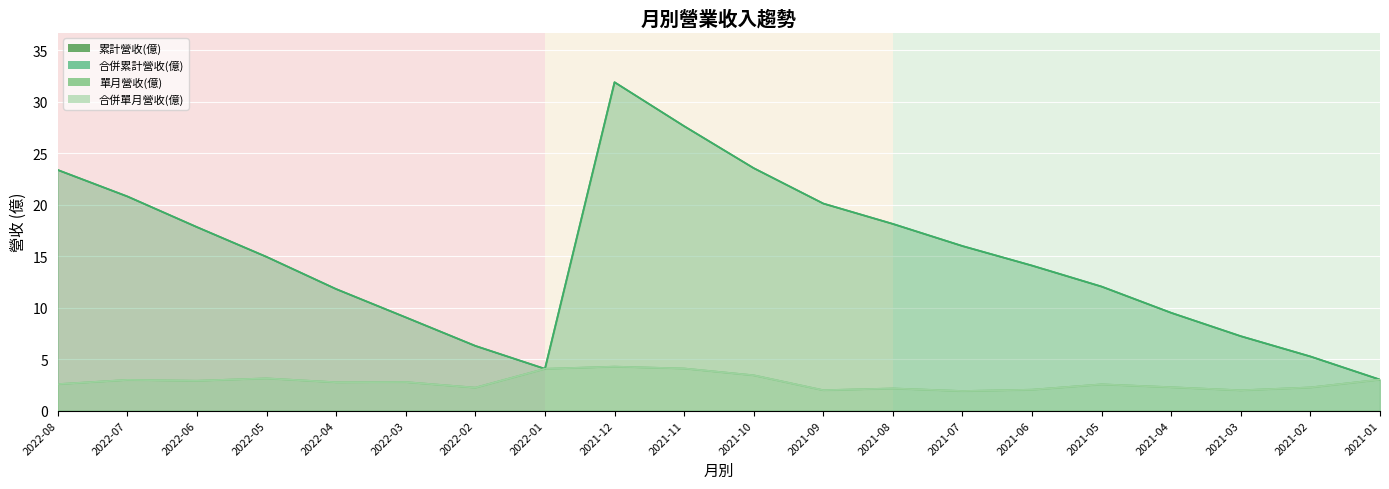

What is the approximate value of 合併單月營收(億) at 2022-02?

2.2